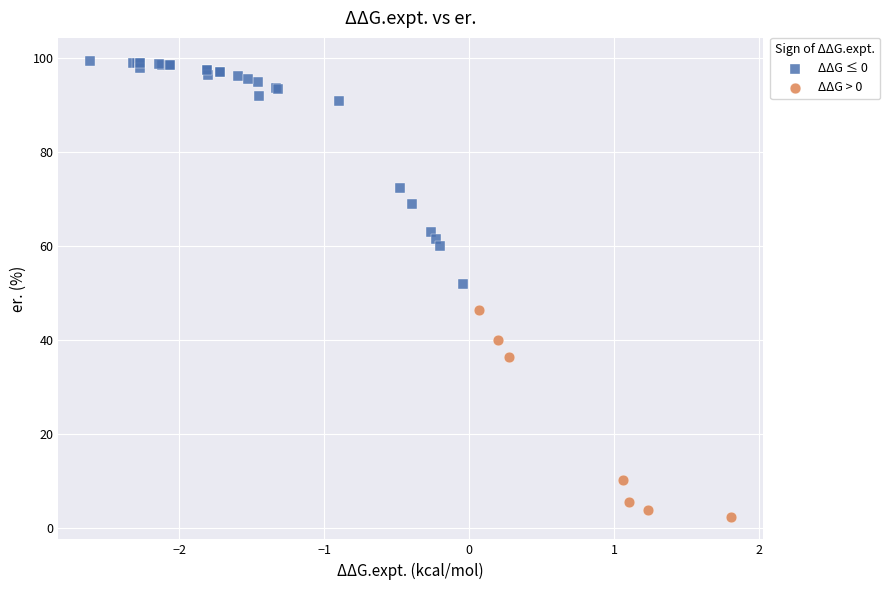

Which series contains the lowest Y value?

ΔΔG > 0